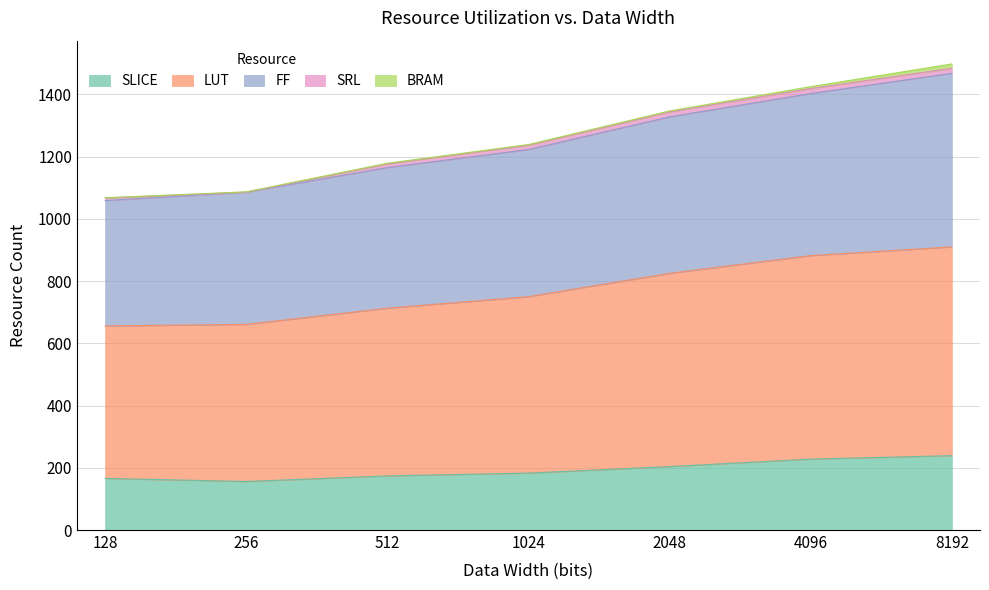

Is the value of FF at 8192 greater than the value of LUT at 1024?

Yes